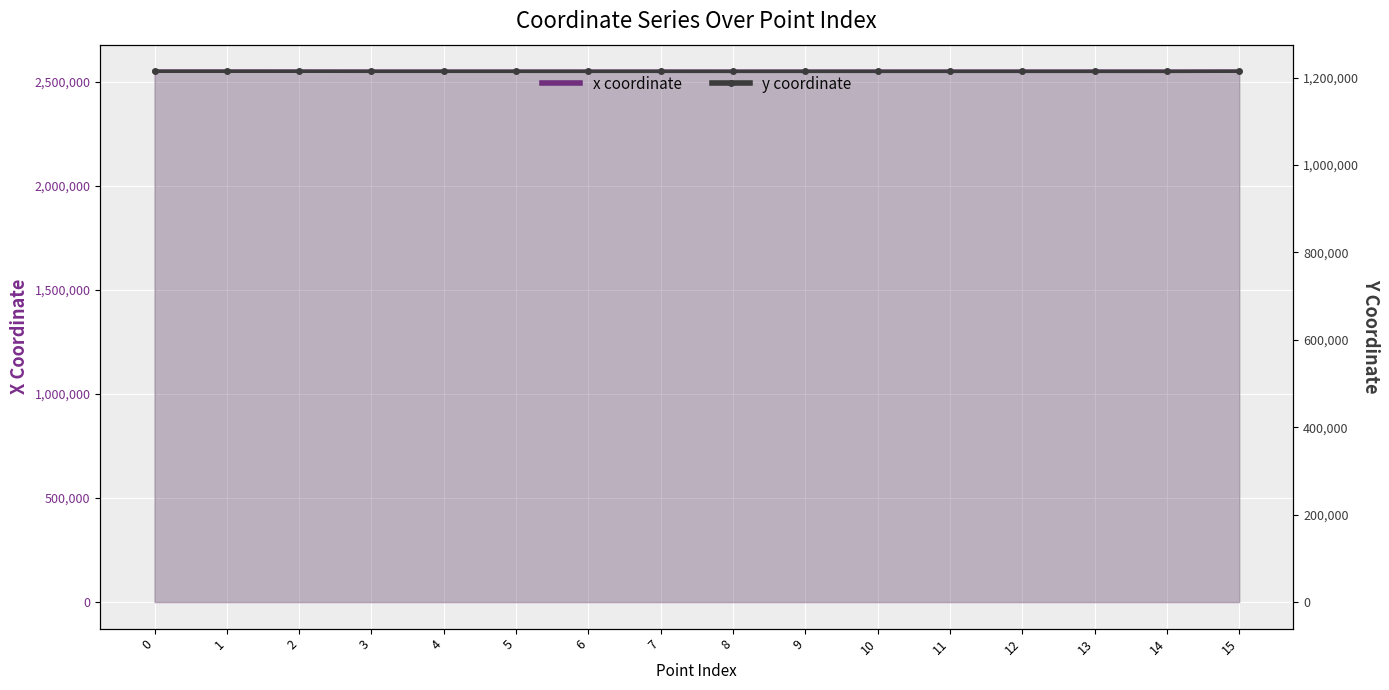

How many values in the y coordinate series exceed 1214524?

8